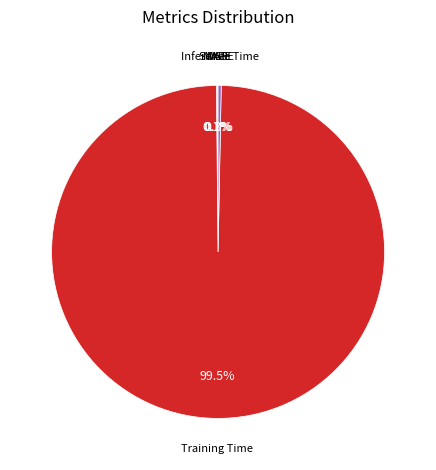

Does any single category account for the majority?

Yes